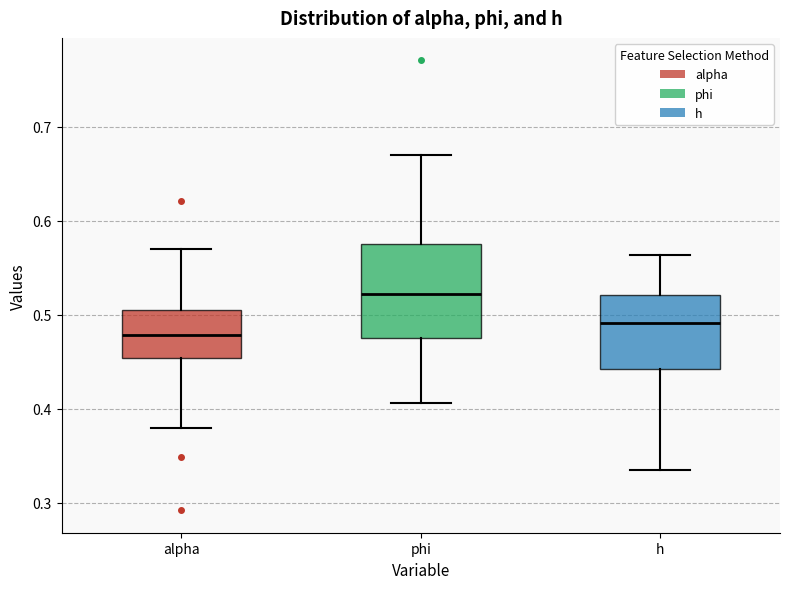

Where is the lower edge of the box for phi on the y-axis? The values are not printed on the chart, so give them approximately, as read against the axis.

0.48